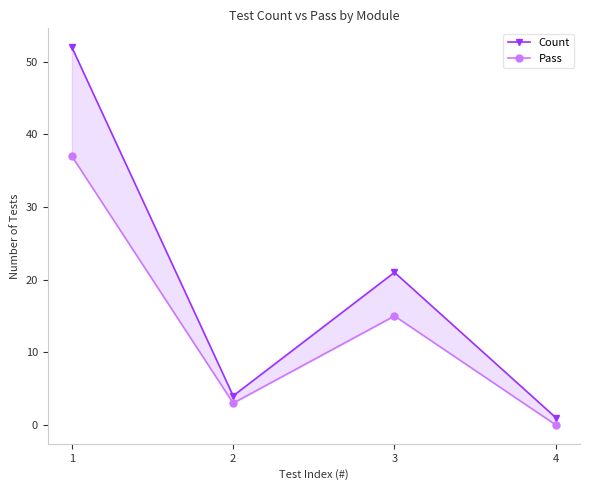

What is the sum of all Count values?

78